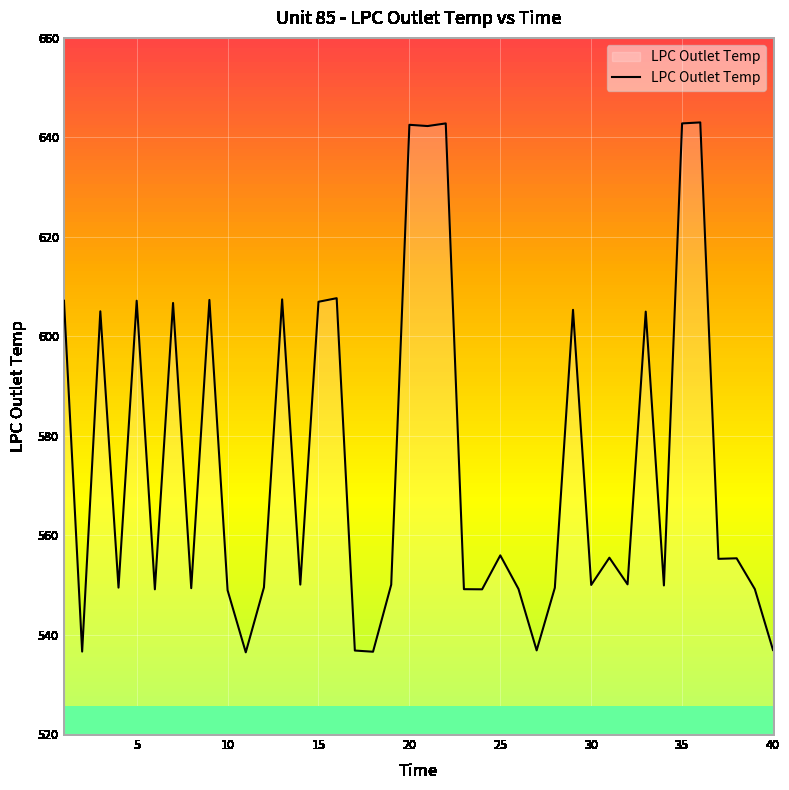

What is the difference between the maximum and minimum values?

106.6